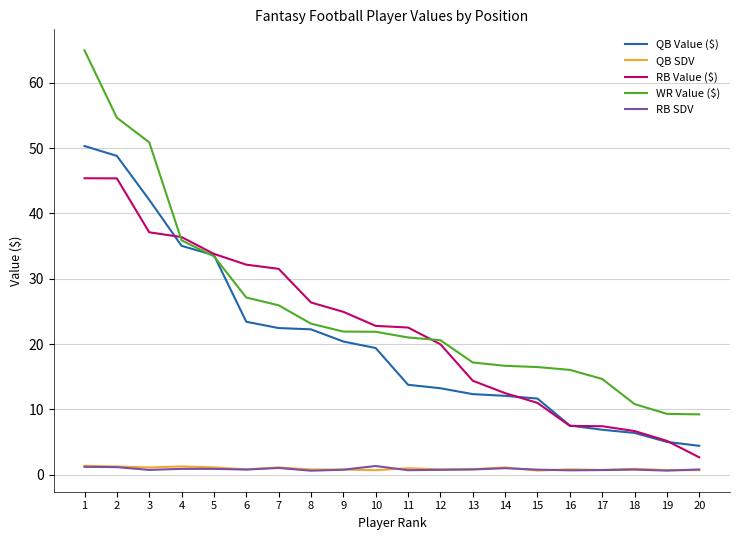

What is the minimum value for QB Value ($)?

4.4